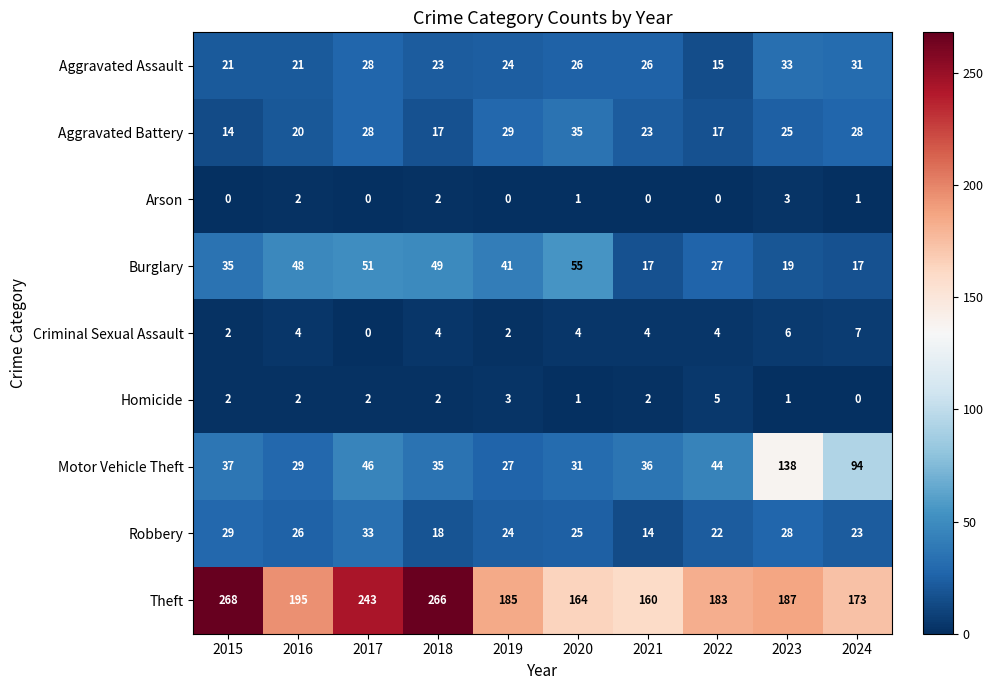

What is the sum of the Robbery values at 2022 and 2019?

46